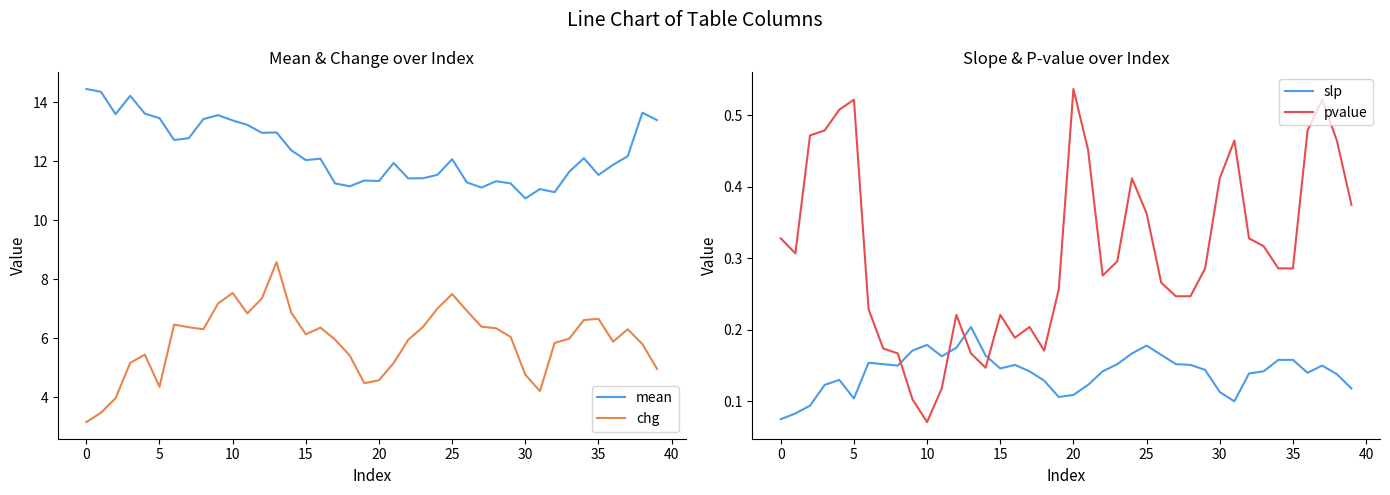

At which label is pvalue closest to 0?

10